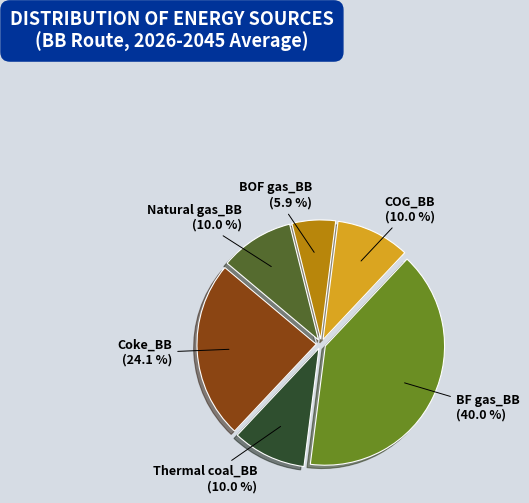

Approximately how many times larger is the value at Thermal coal_BB compared to BOF gas_BB?

1.7